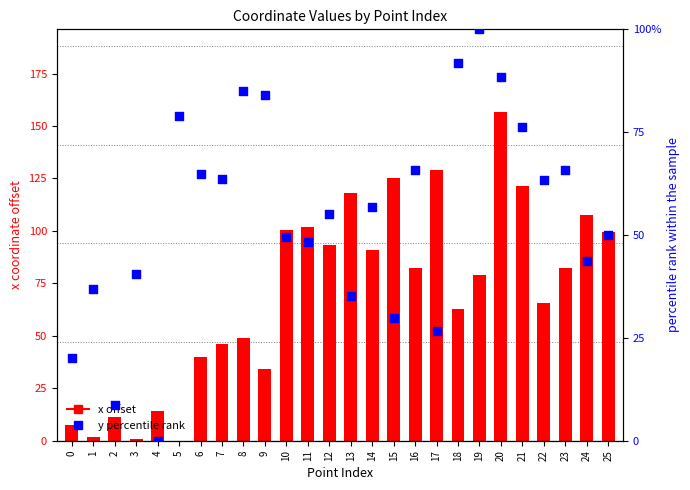

At which category is the sum across all series the highest?

20